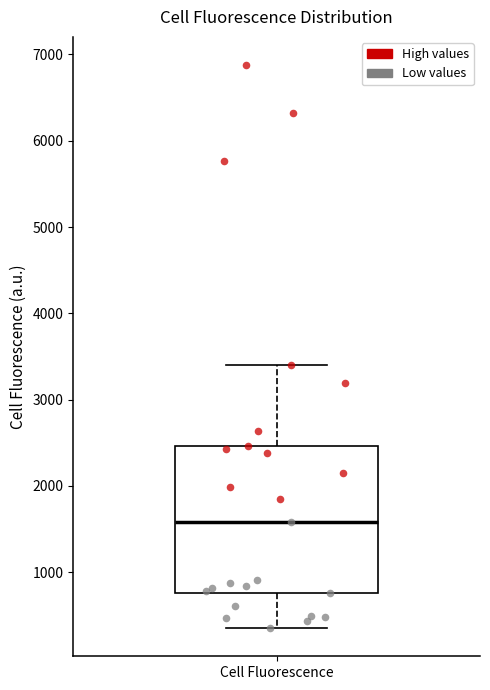

Transcribe this box plot: give where the median line is, the range the box spans, and where the two whiskers end, as read against the y-axis. The values are not printed on the chart, so give them approximately, as read against the axis.

median 1600, box 800 to 2500, whiskers 400 to 3400